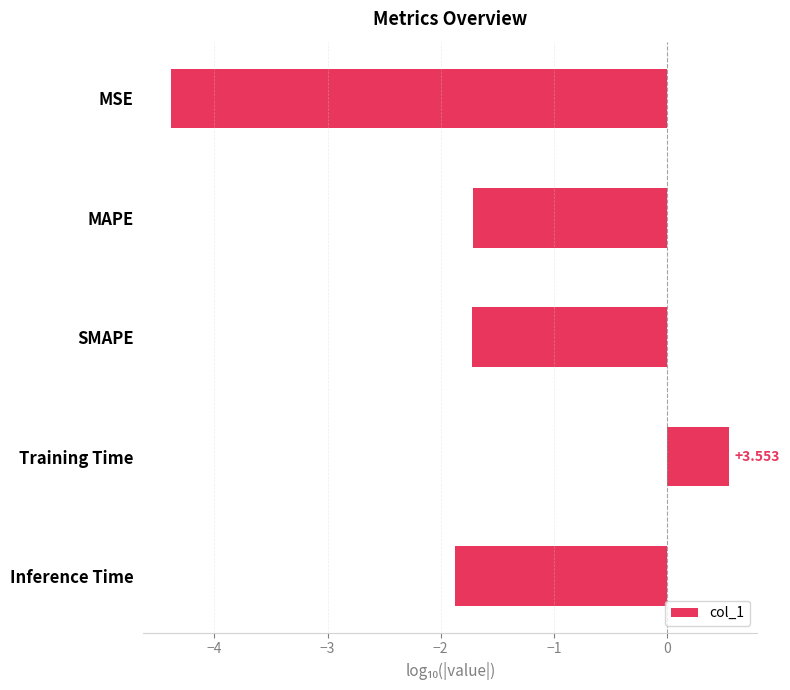

How many bars are there in total?

5